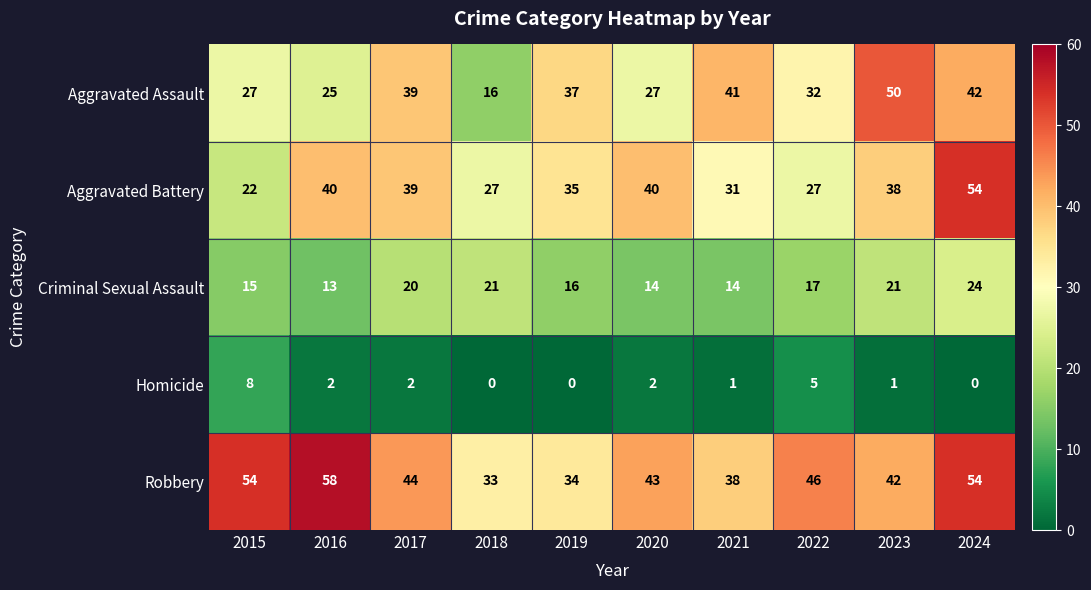

Count the Robbery values in the range 38 to 54.

7